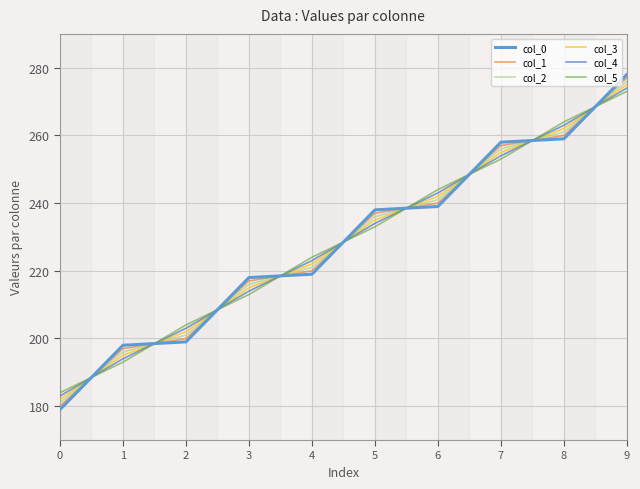

At how many categories does at least one series exceed 222?

6